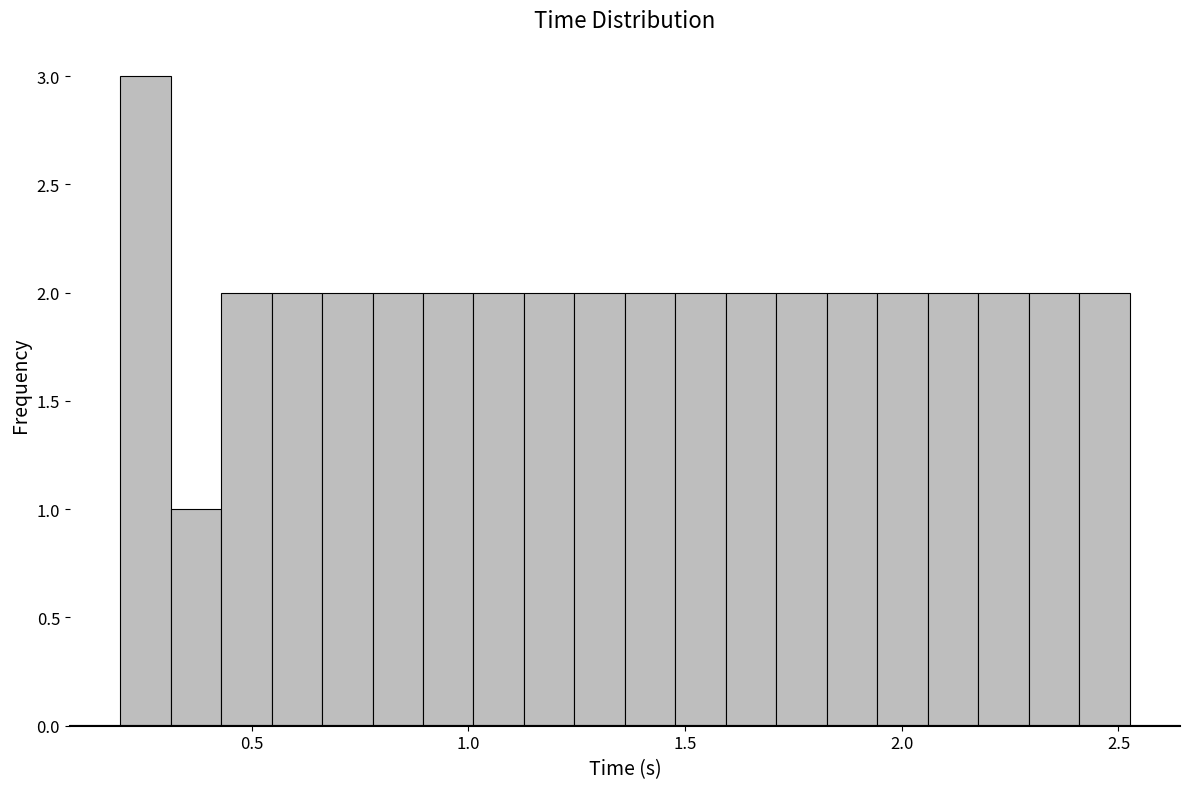

Around what value on the x-axis is the tallest bar? Give the approximate position of its centre, as read against the axis.

0.25